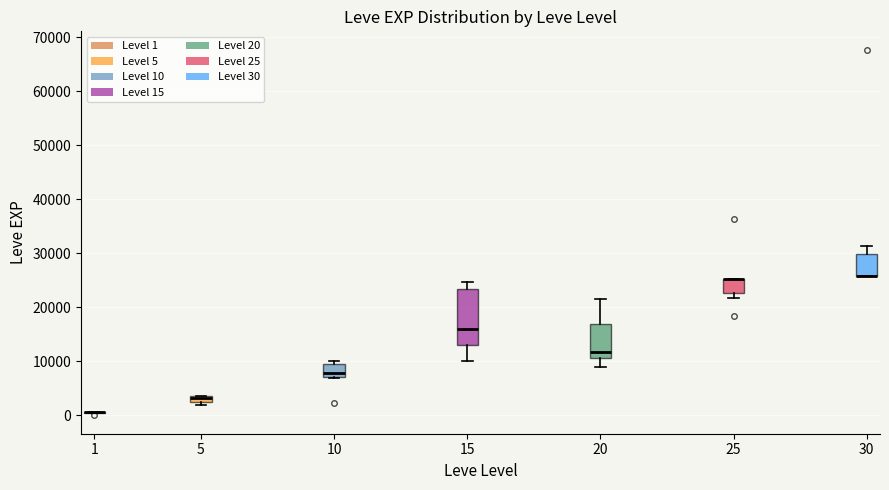

Where is the upper edge of the box at x = 30 on the y-axis? The values are not printed on the chart, so give them approximately, as read against the axis.

30000